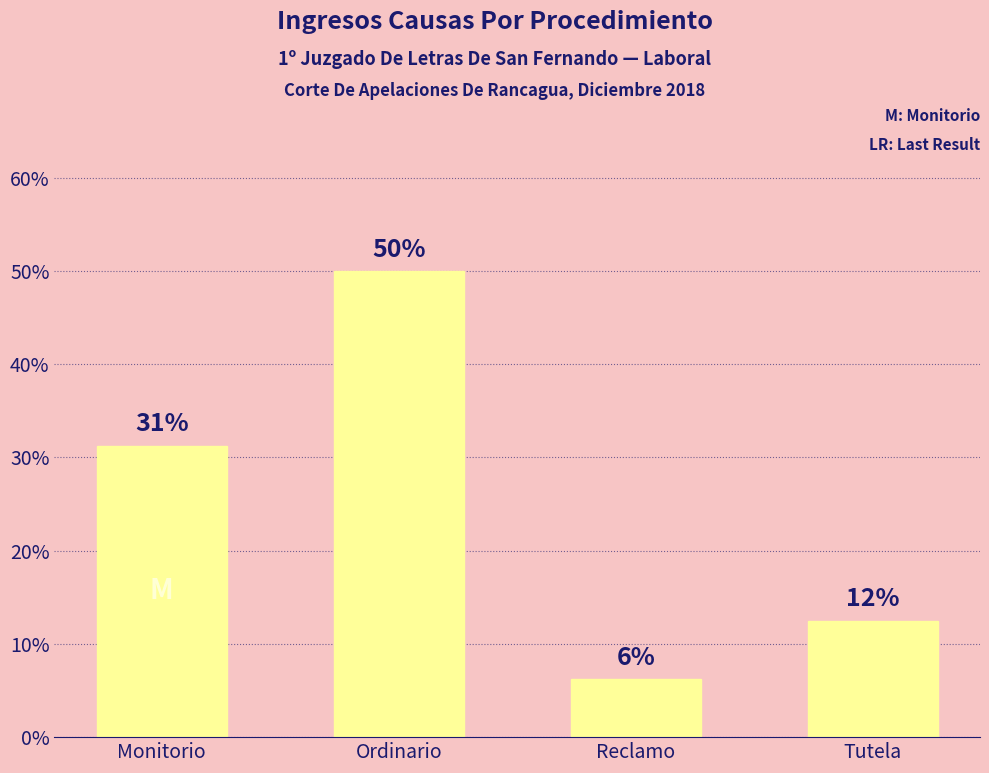

How many bars are there in total?

4